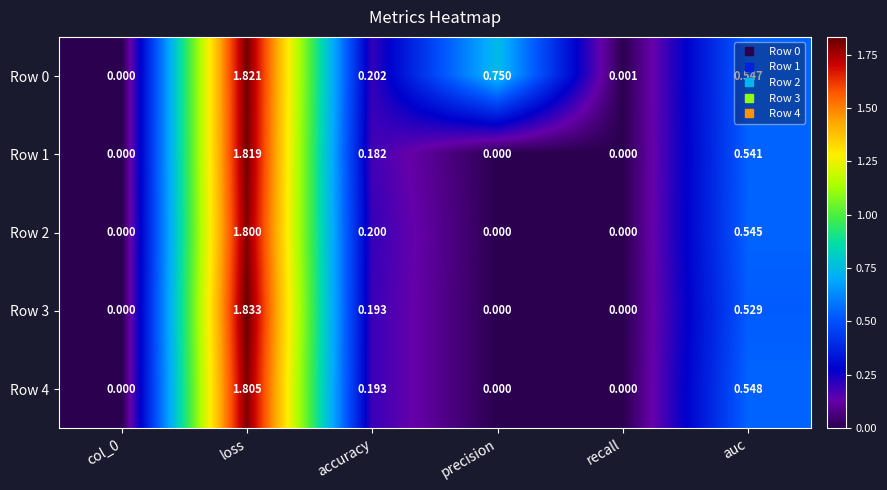

At which label does Row 3 reach its peak?

loss